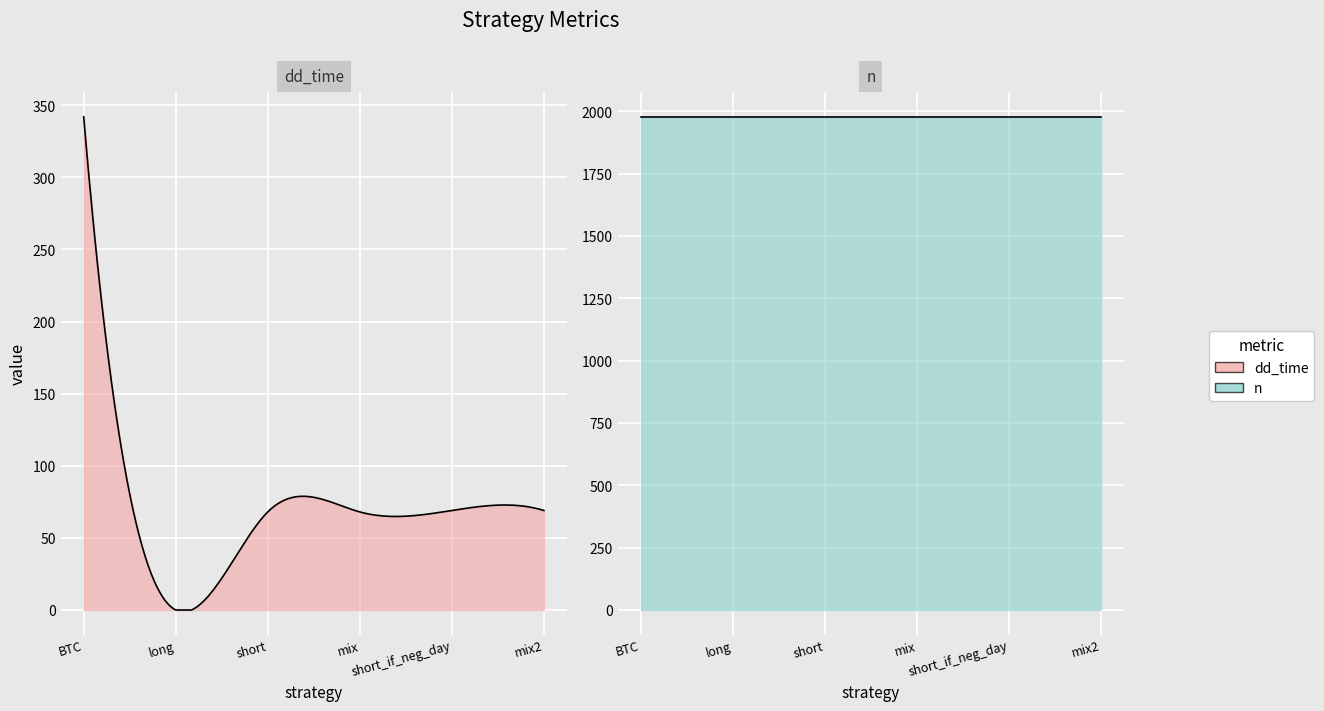

List the series in order of their overall mean, highest first.

n, dd_time